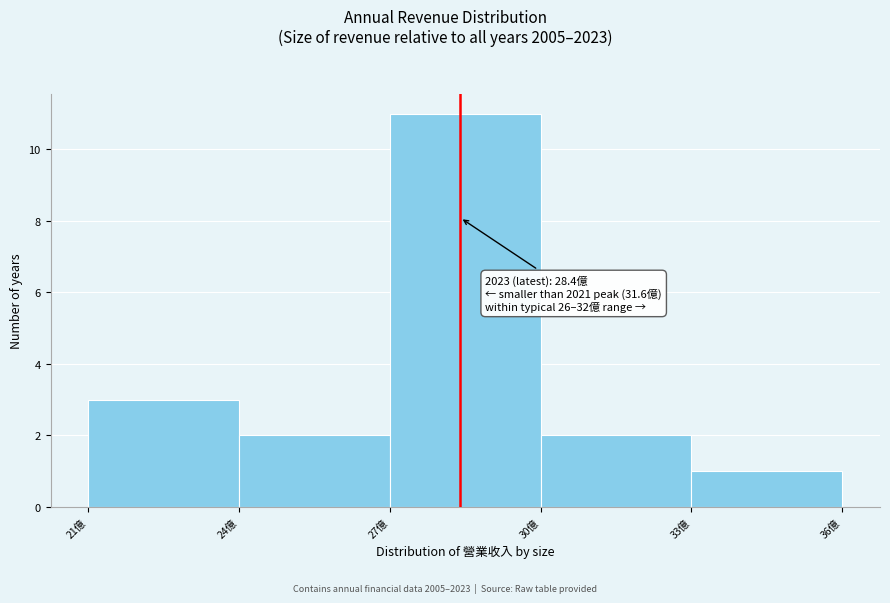

Over which range of the x-axis is the bar tallest?

27 to 30